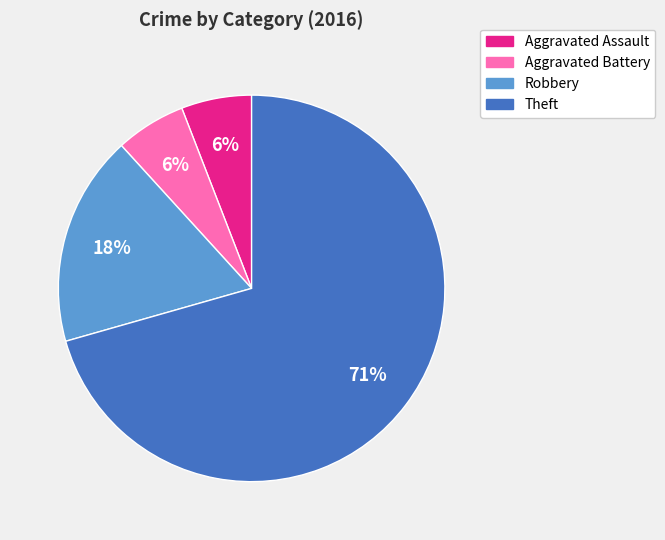

Is there any slice that represents more than half of the pie?

Yes